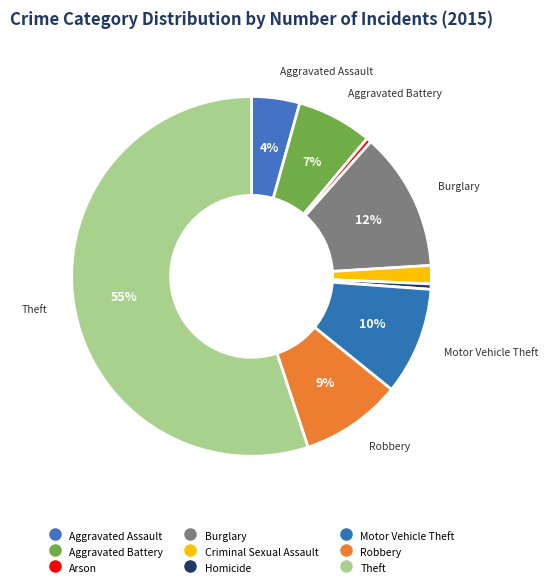

Which has a higher value, Motor Vehicle Theft or Arson?

Motor Vehicle Theft